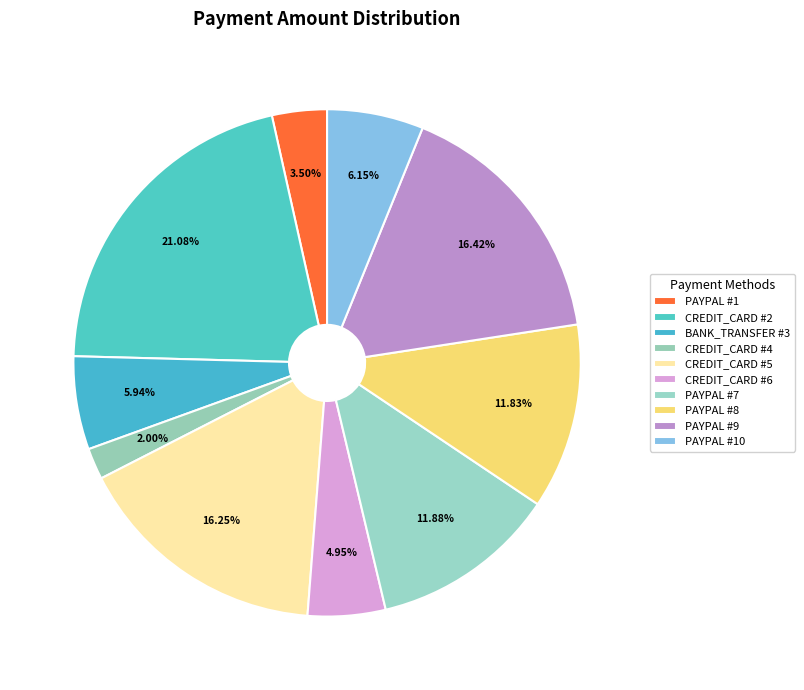

How many segments does this pie chart have?

10